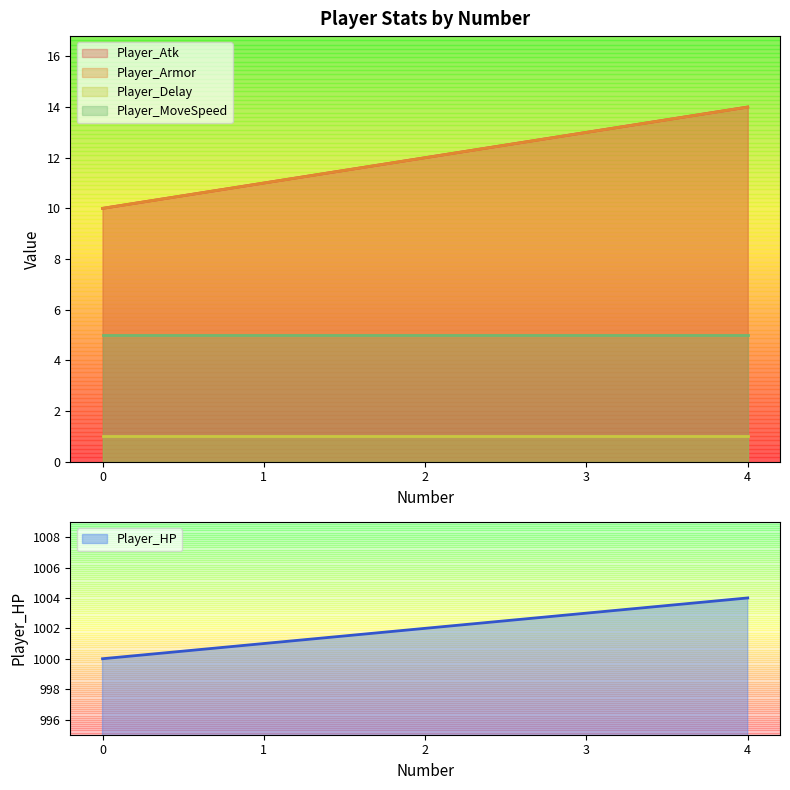

Does the chart display data point markers on the line(s)?

No